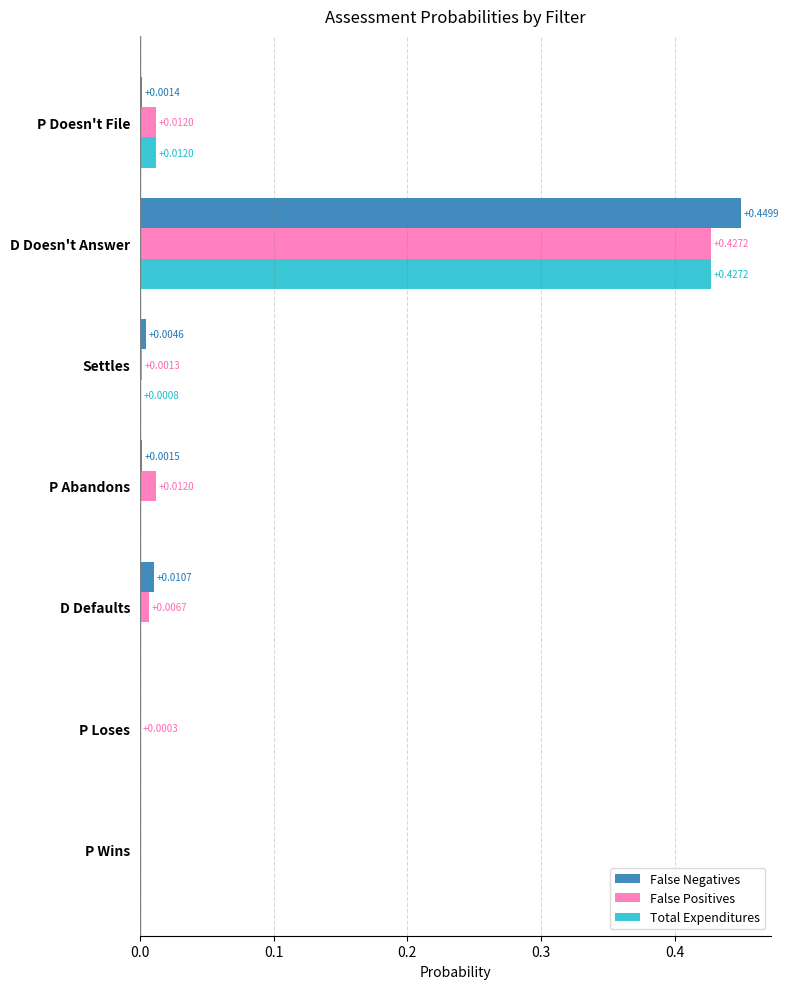

At which category is the sum across all series the highest?

D Doesn't Answer